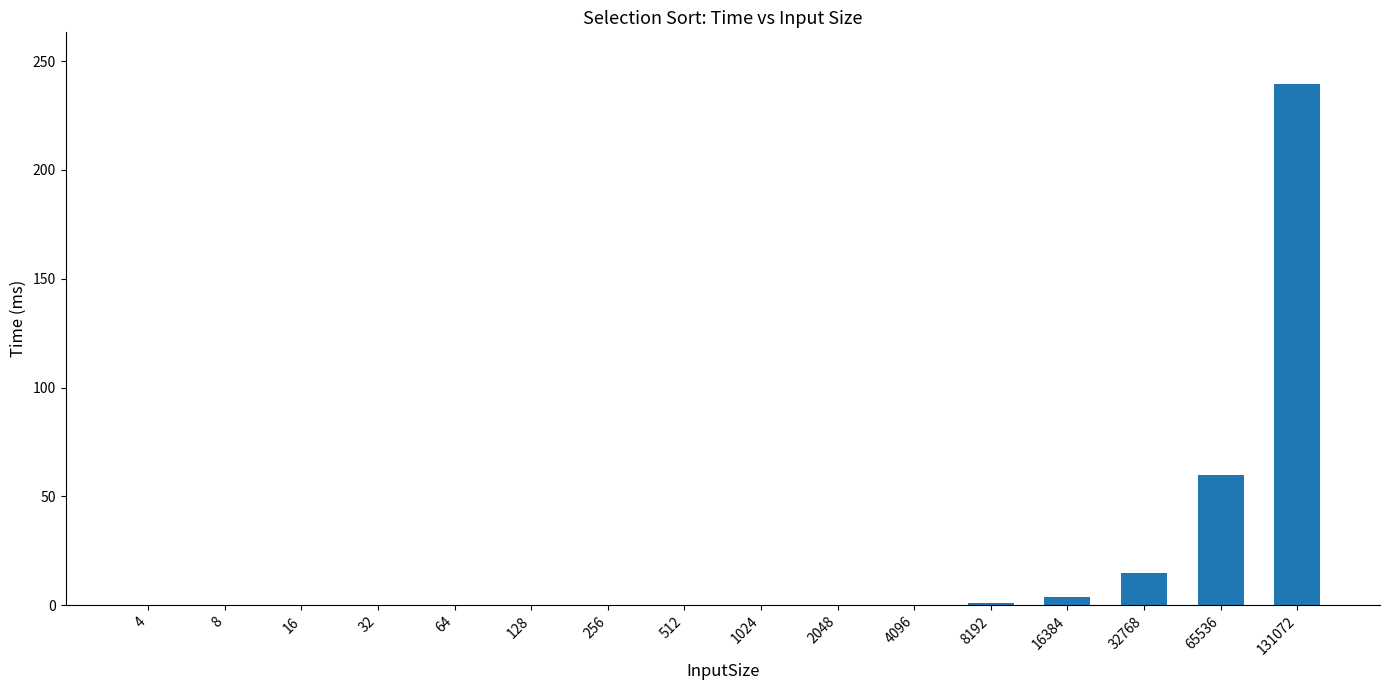

The value at 256 is 0.0. True or false?

True